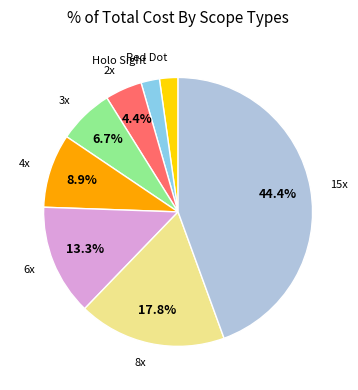

Does any single category account for the majority?

No